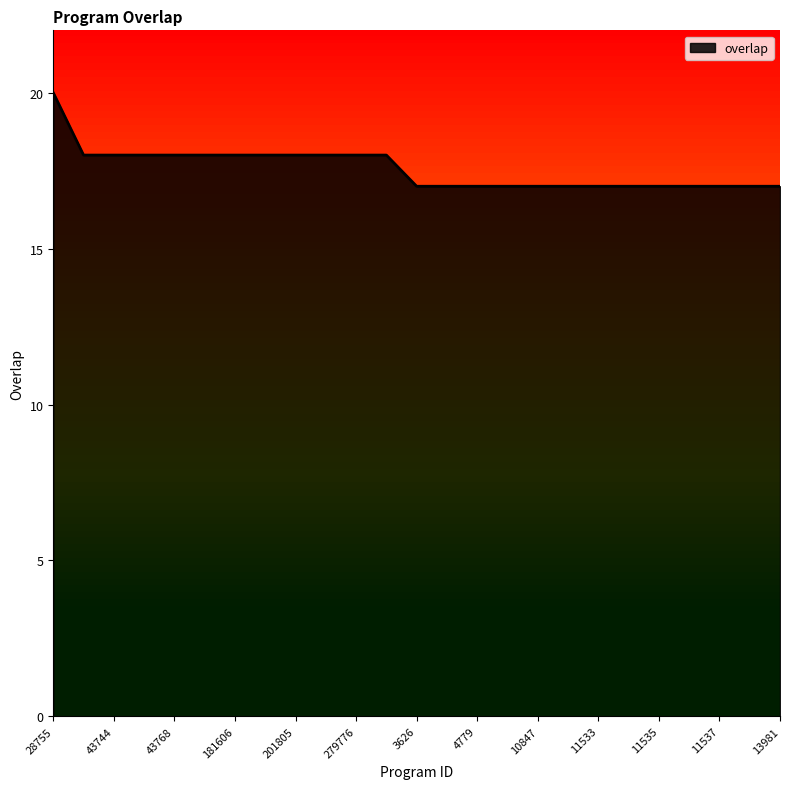

What is the greatest value displayed?

20